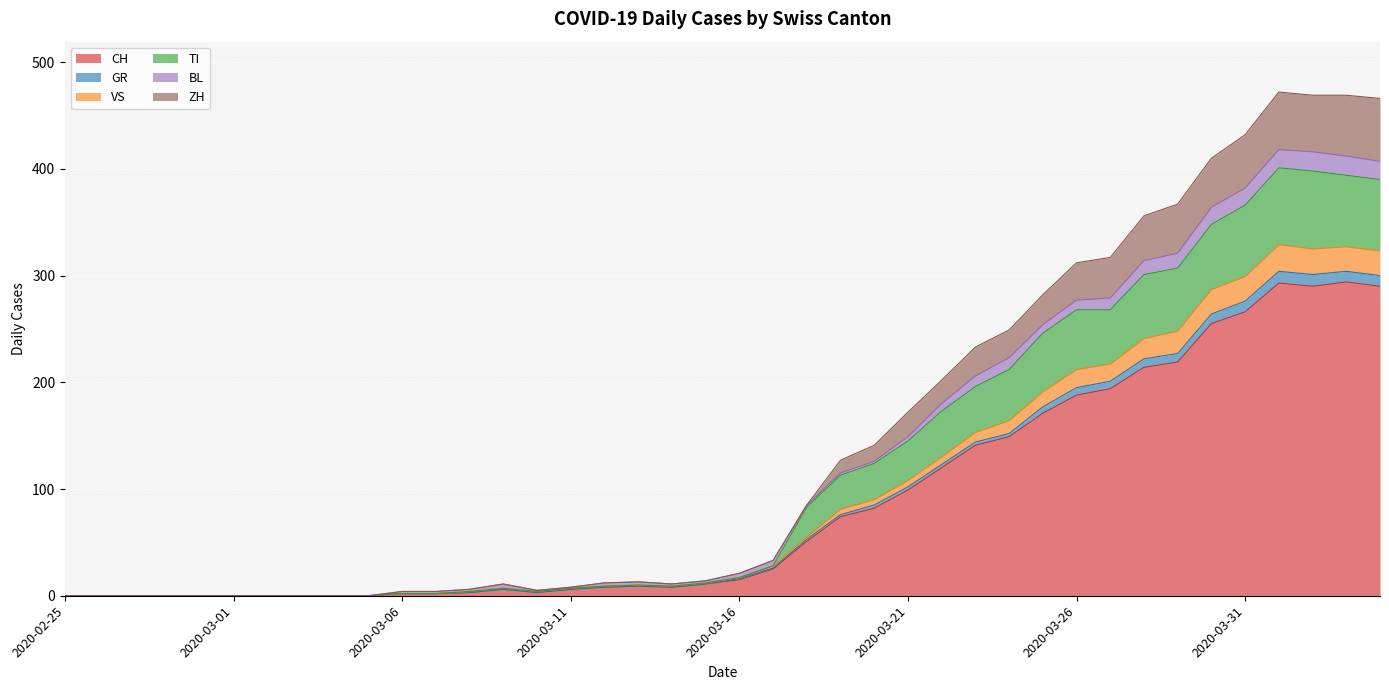

The value of GR at 2020-03-30 is 381. True or false?

False